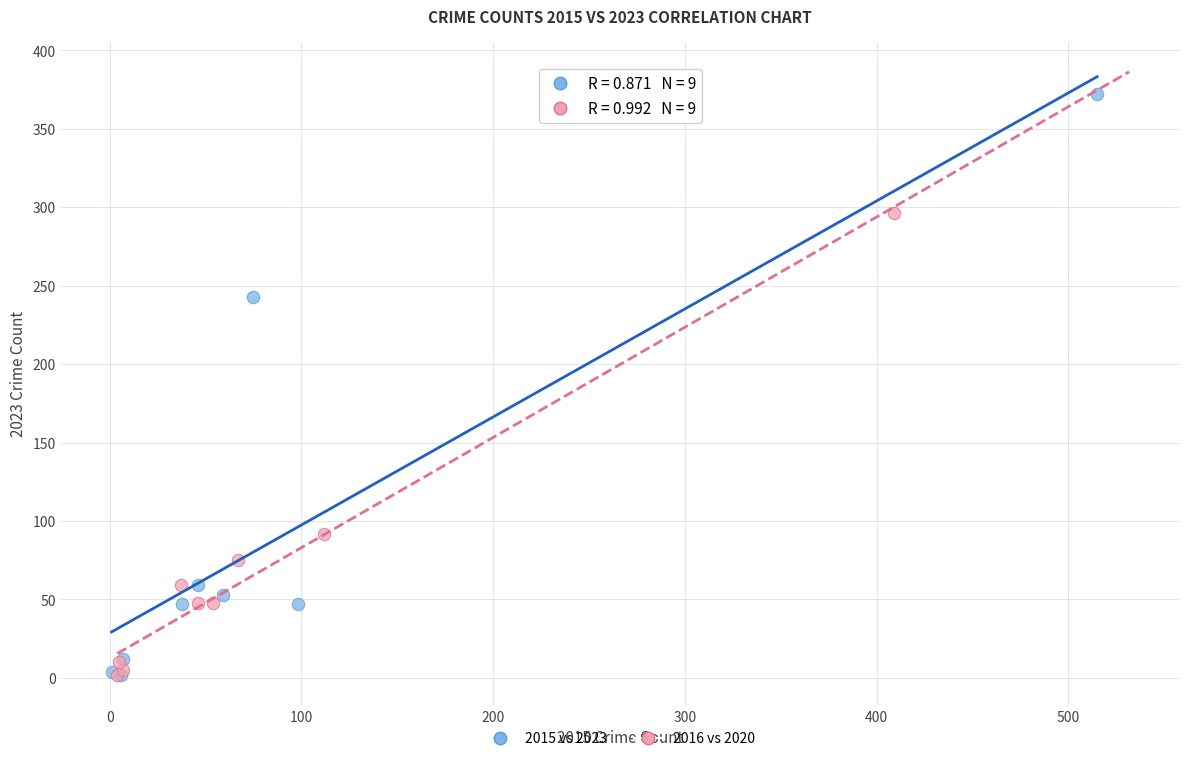

Which series has the widest spread of Y values?

2015 vs 2023